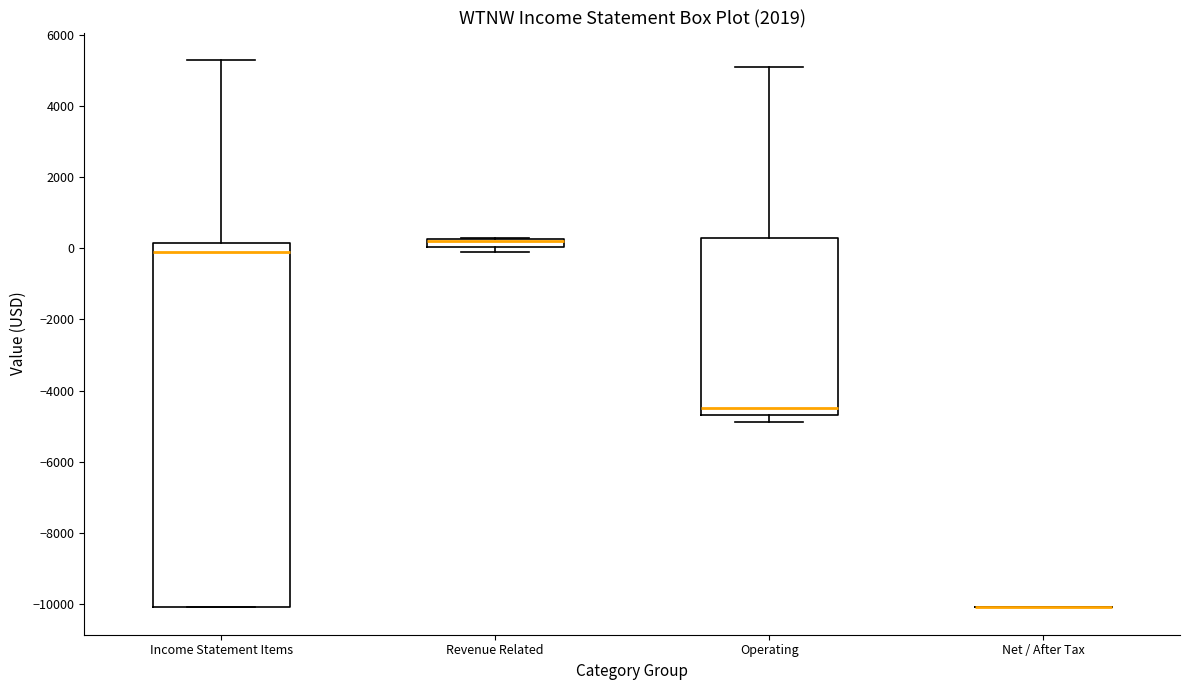

Where is the upper edge of the box for Operating on the y-axis? The values are not printed on the chart, so give them approximately, as read against the axis.

400